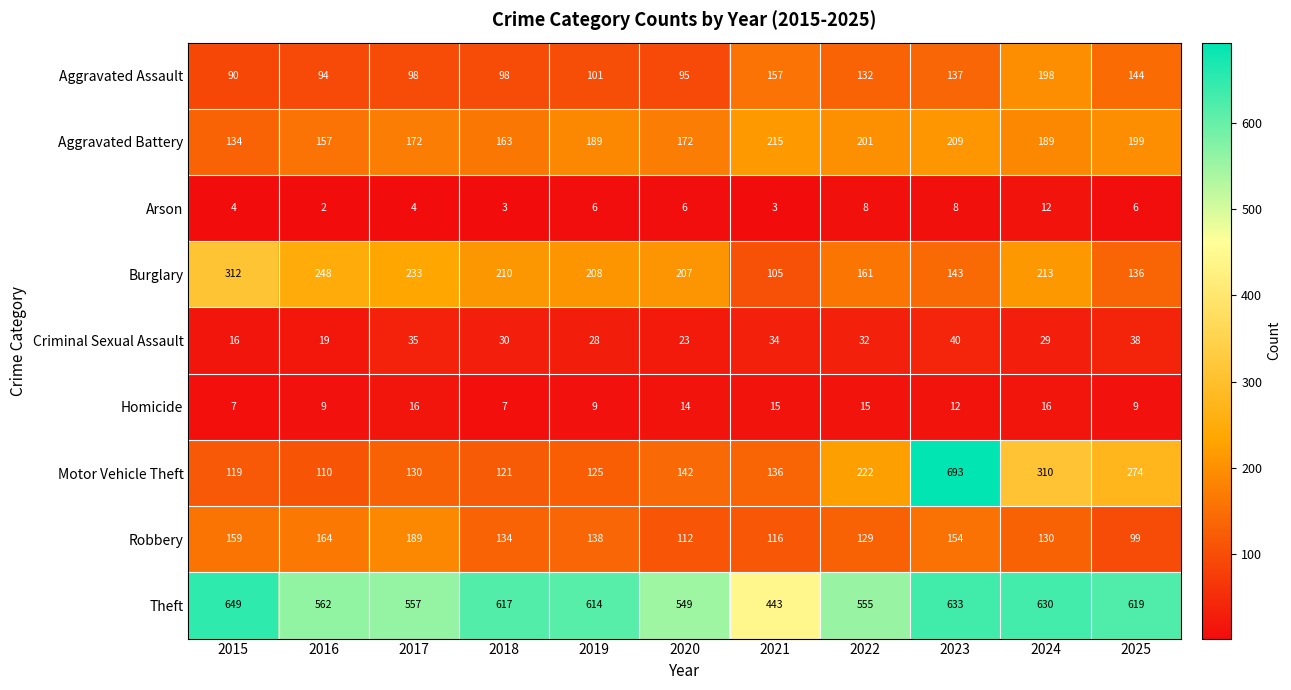

What is the difference between the maximum and minimum values in the Criminal Sexual Assault series?

24